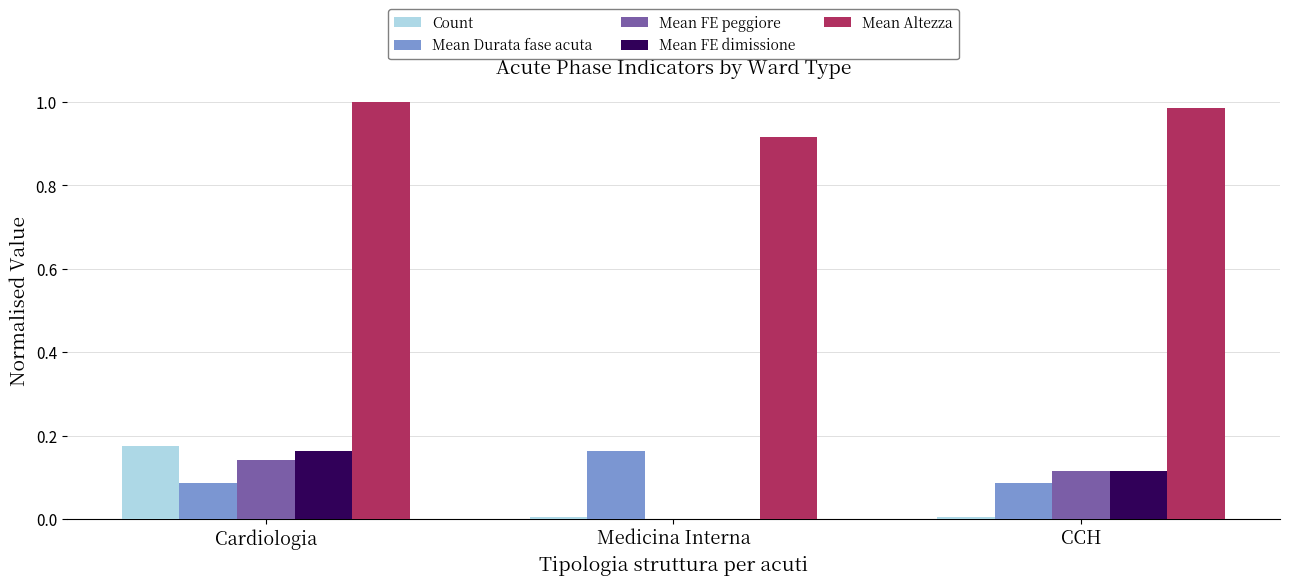

Which series changed the most between Cardiologia and CCH?

Count